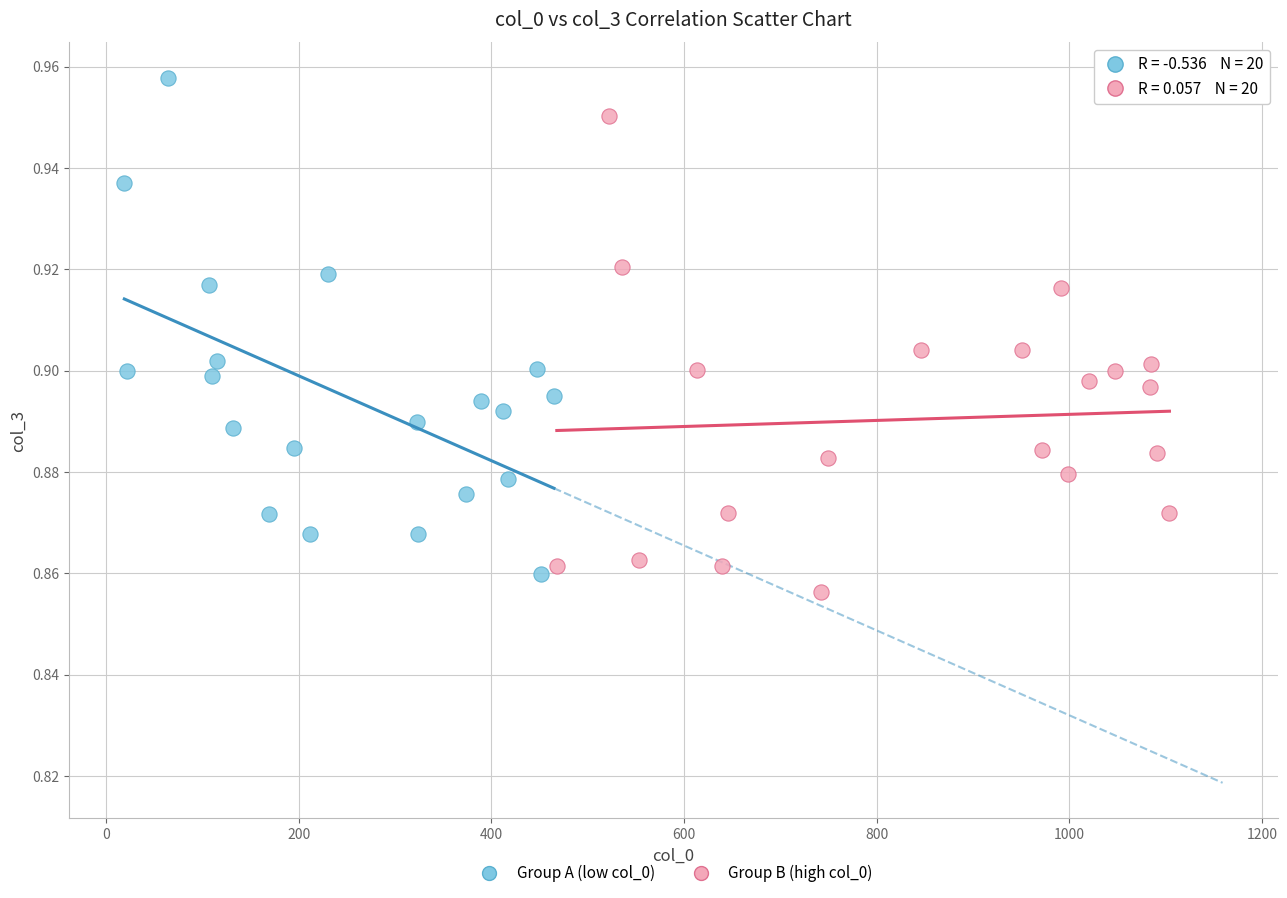

Which series has the widest spread of Y values?

Group A (low col_0)